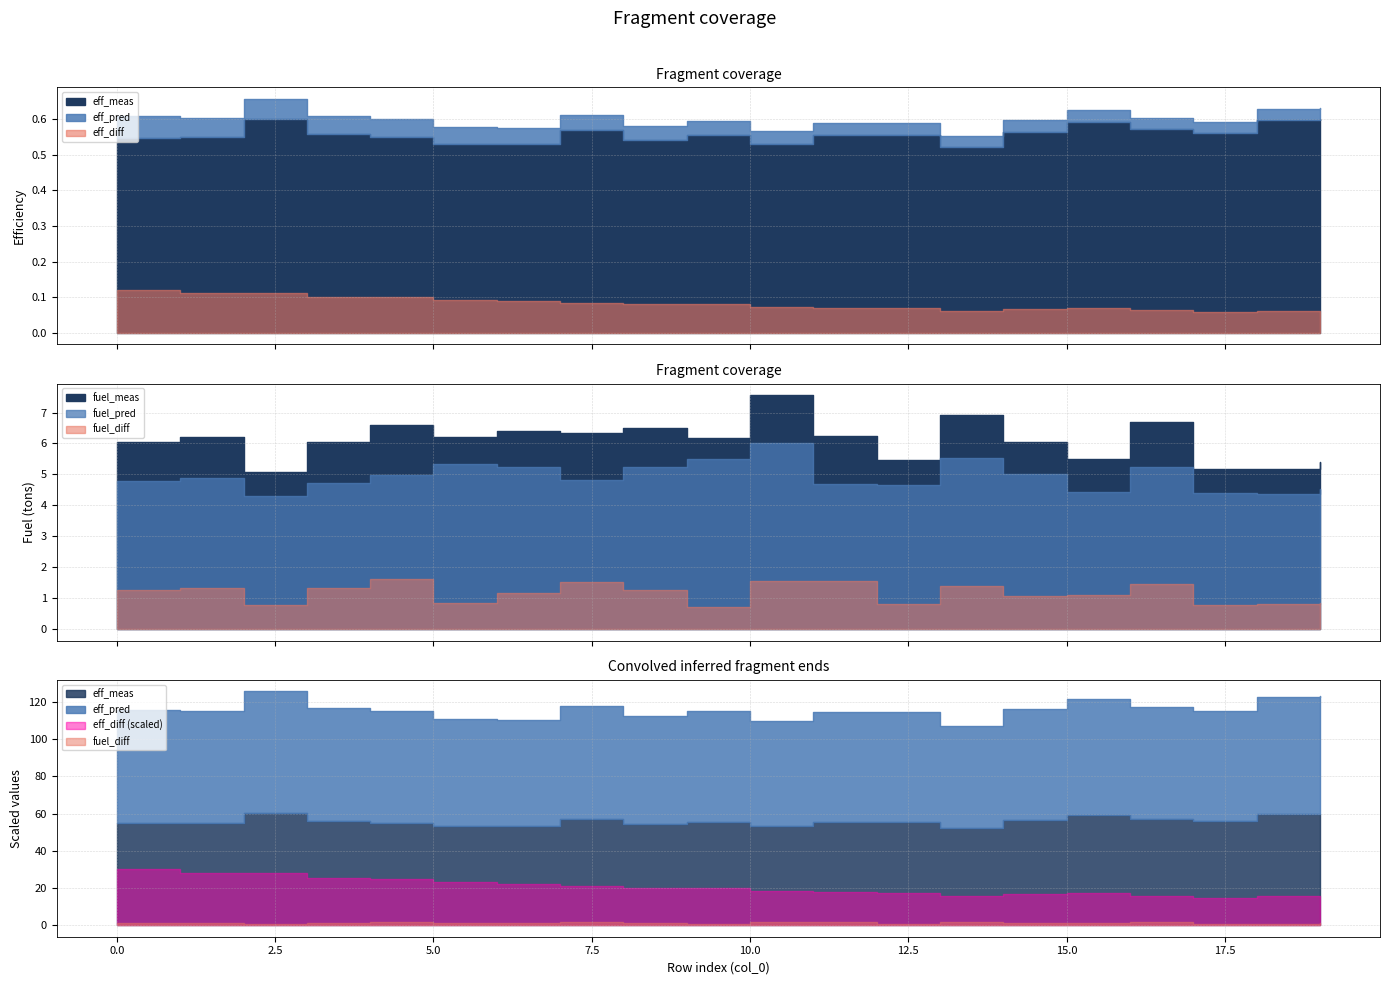

At which label is eff_diff closest to 0?

17